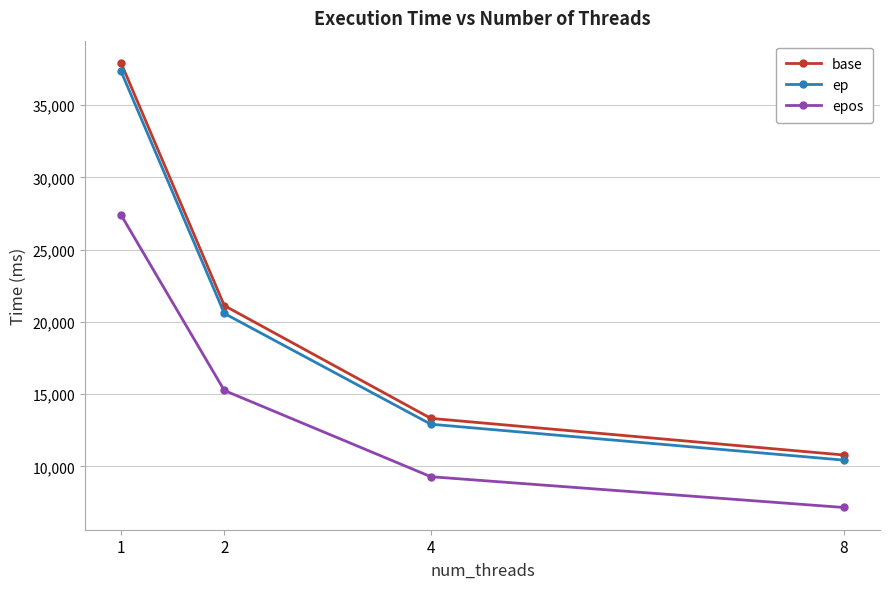

At which category is the sum across all series the highest?

1